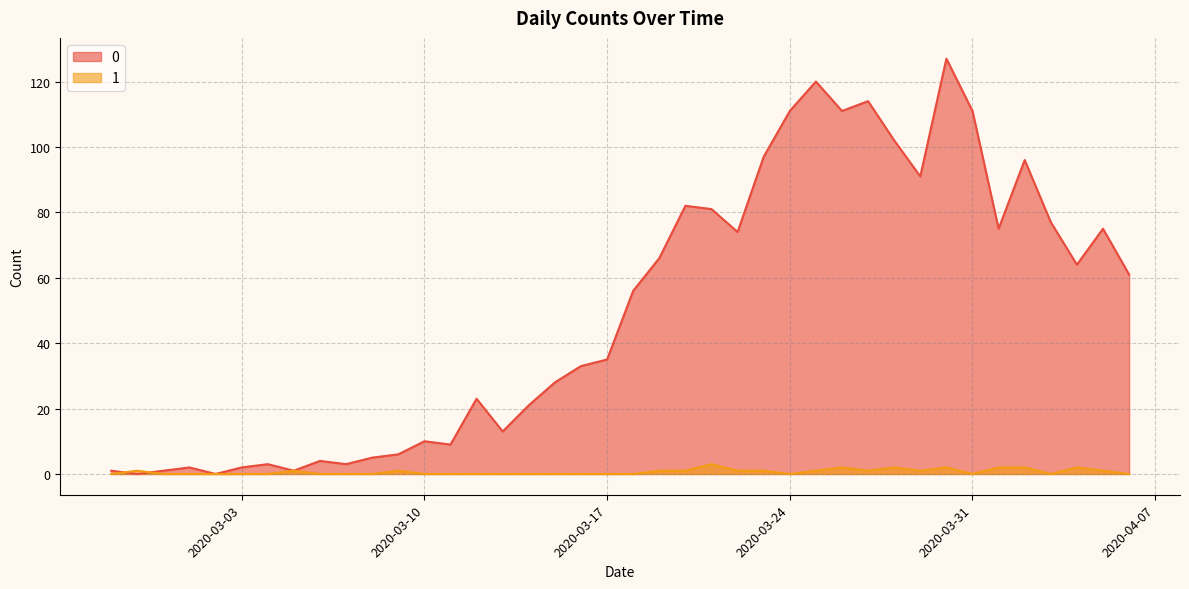

Which label corresponds to the largest value in the chart?

2020-03-30